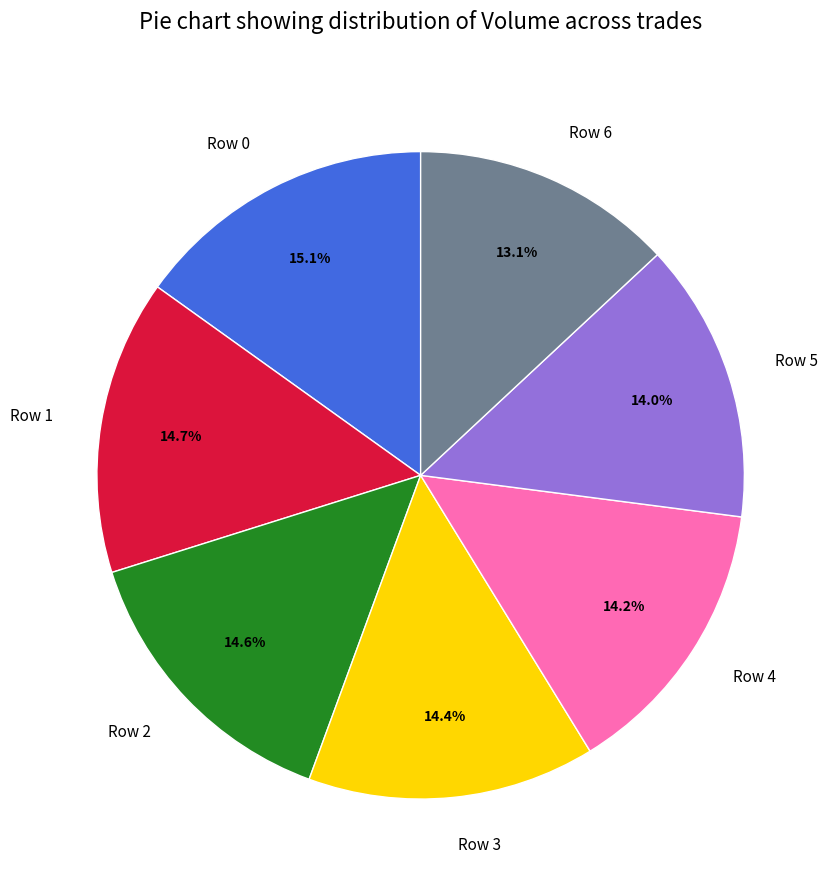

To the nearest percent, what percentage of the pie is Row 1?

15%